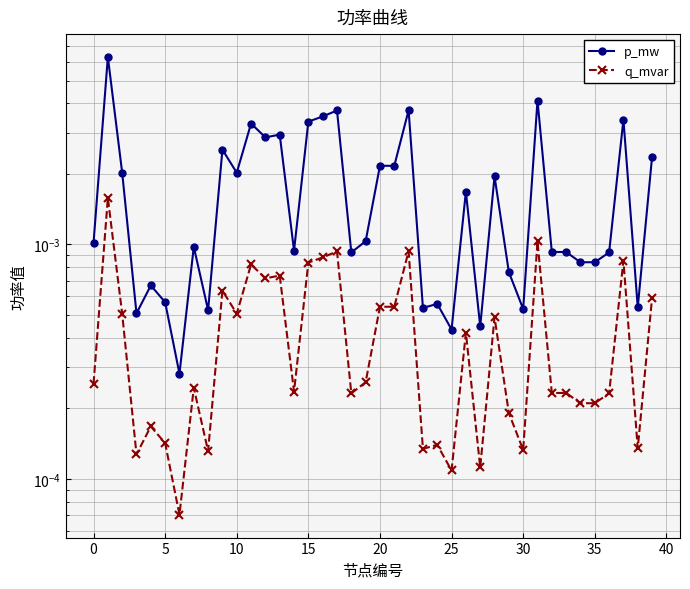

Is the value of p_mw at 25 greater than the value of q_mvar at 22?

No